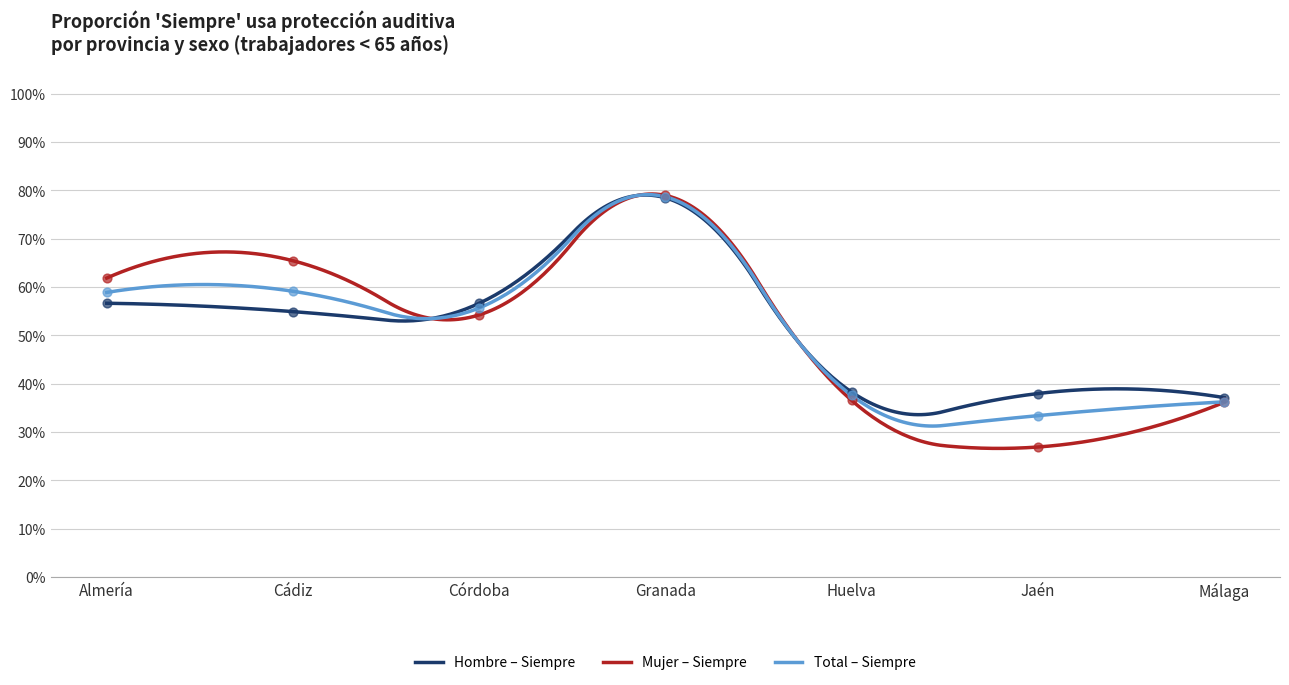

At which category is the sum across all series the highest?

Granada